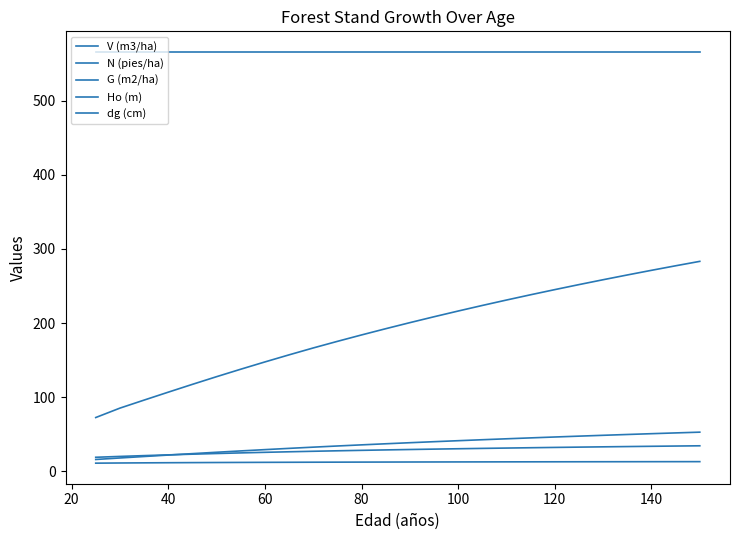

Is this an area chart (filled region under the line)?

No